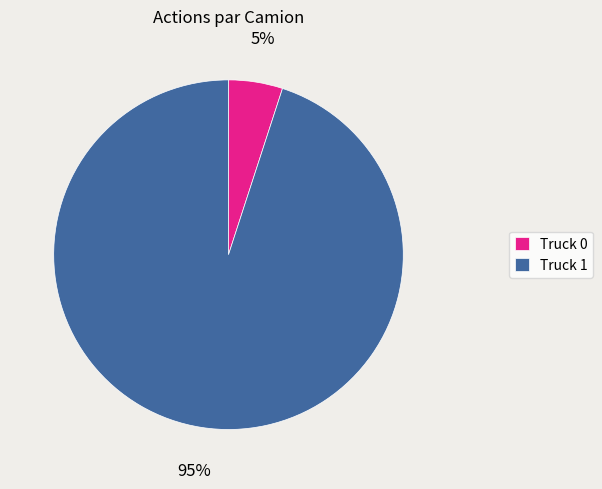

What is the ratio of the value at Truck 1 to the value at Truck 0?

19.0